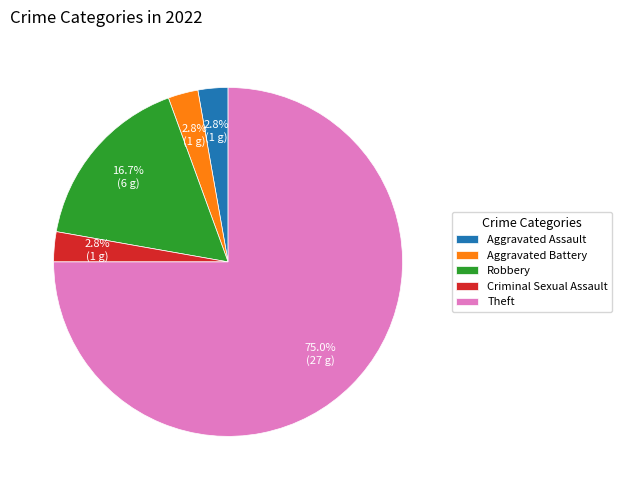

To the nearest percent, what portion does Criminal Sexual Assault represent?

3%